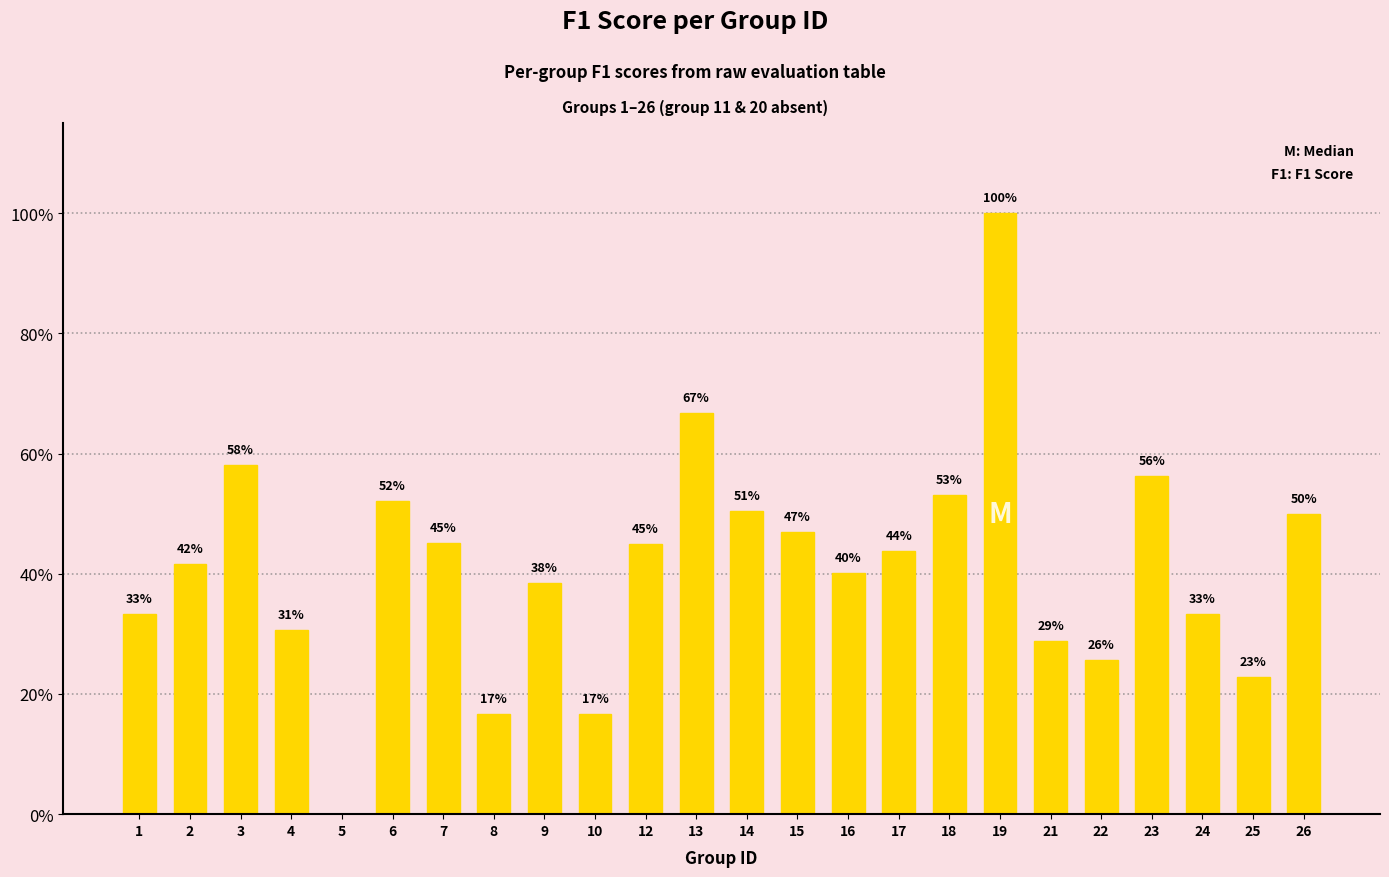

Are the bars horizontal?

No